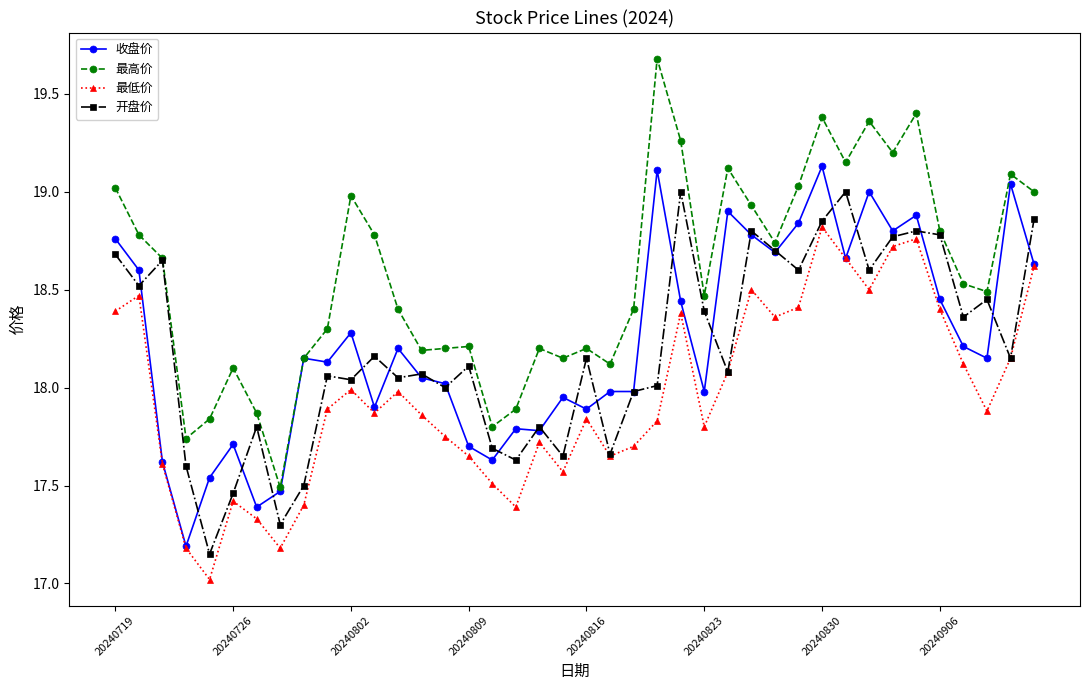

Which series has the widest spread of values?

最高价